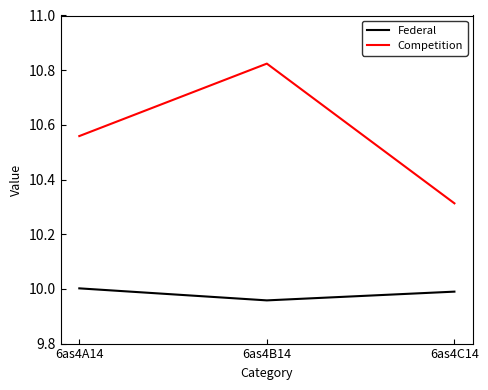

Rank the series at 6as4B14 from highest to lowest value.

Competition, Federal